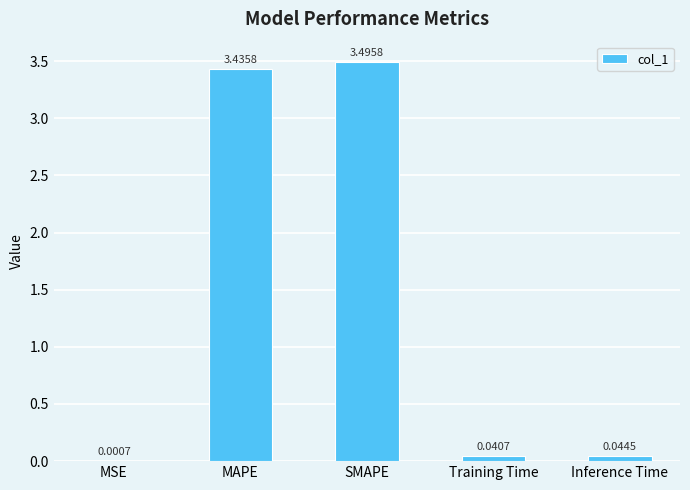

What is the change in value from SMAPE to Training Time?

-3.5